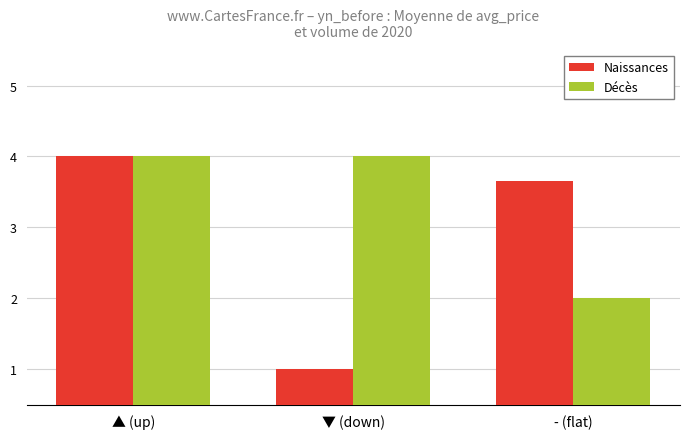

At which label is Décès closest to 2?

- (flat)